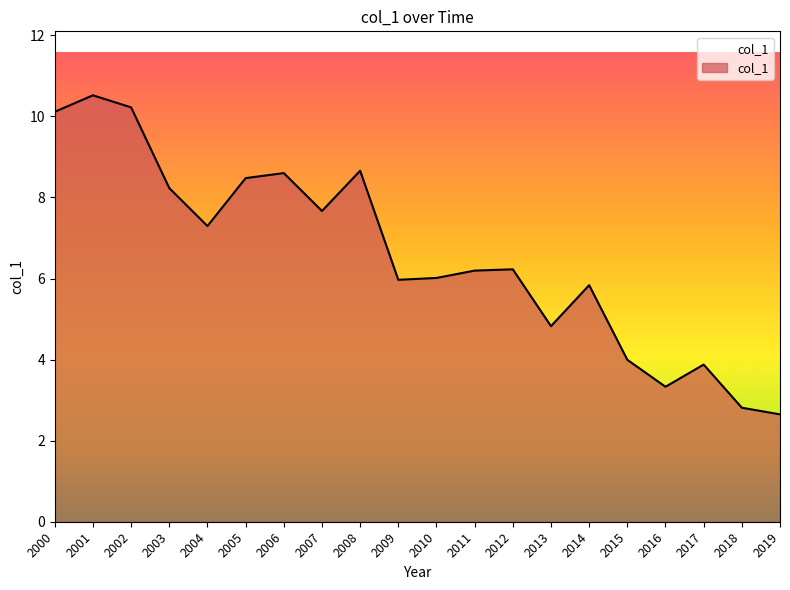

Reading left to right, list all the values displayed in this chart.

10.1	10.5	10.2	8.2	7.3	8.5	8.6	7.7	8.7	6.0	6.0	6.2	6.2	4.8	5.8	4.0	3.3	3.9	2.8	2.6